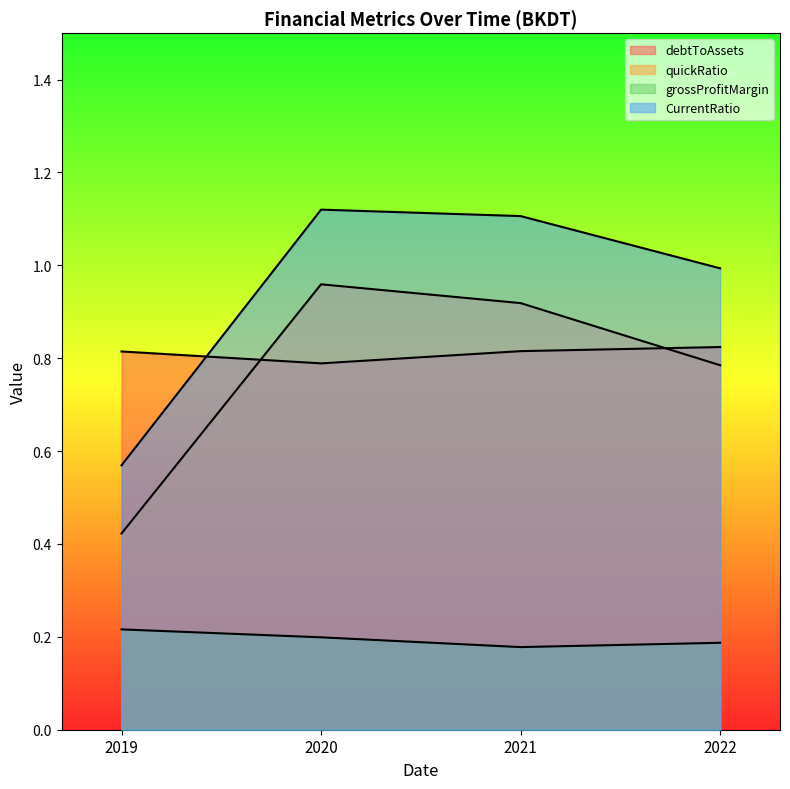

At how many categories does at least one series exceed 0?

4